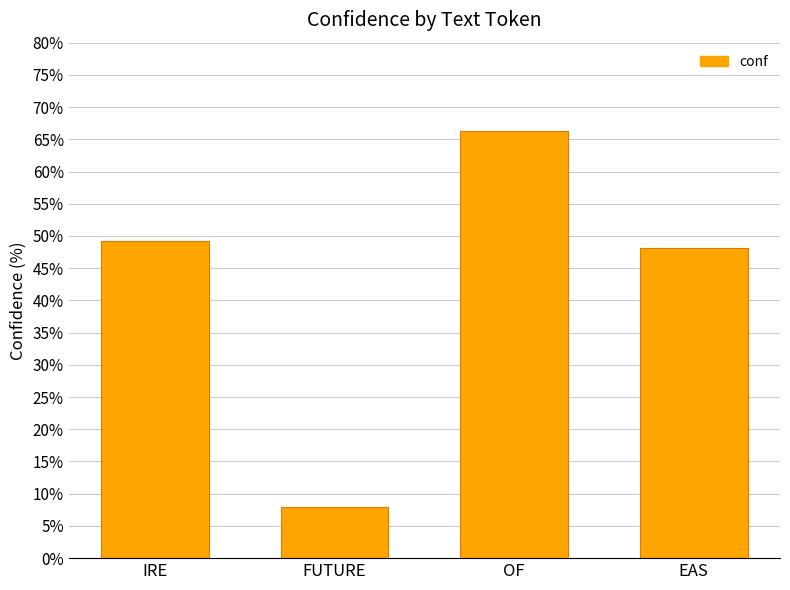

How many data points are less than 49?

2